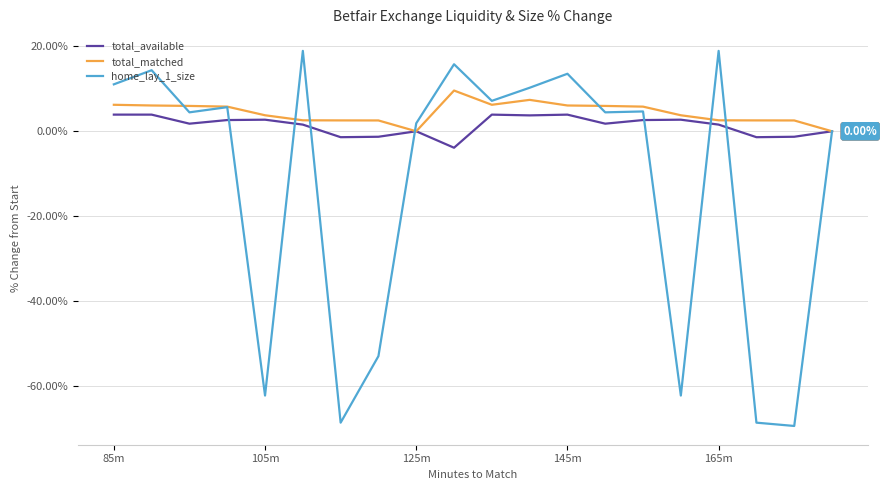

List the series in order of their overall mean, highest first.

total_matched, total_available, home_lay_1_size